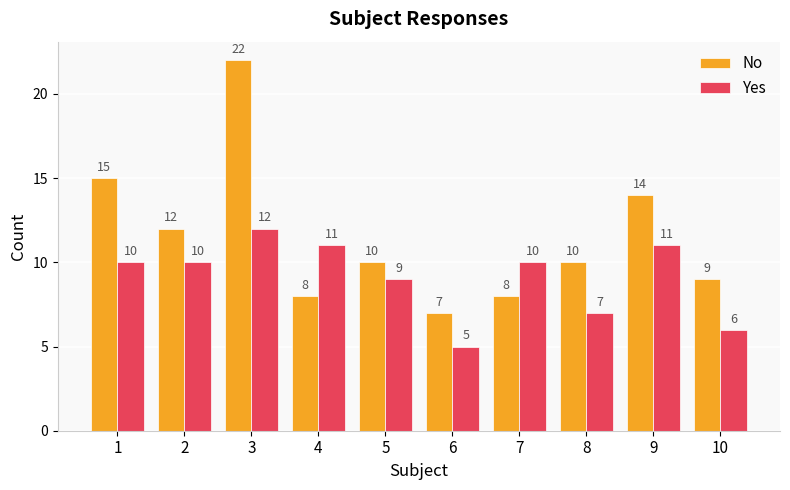

At which category does the chart reach its minimum across all series?

6